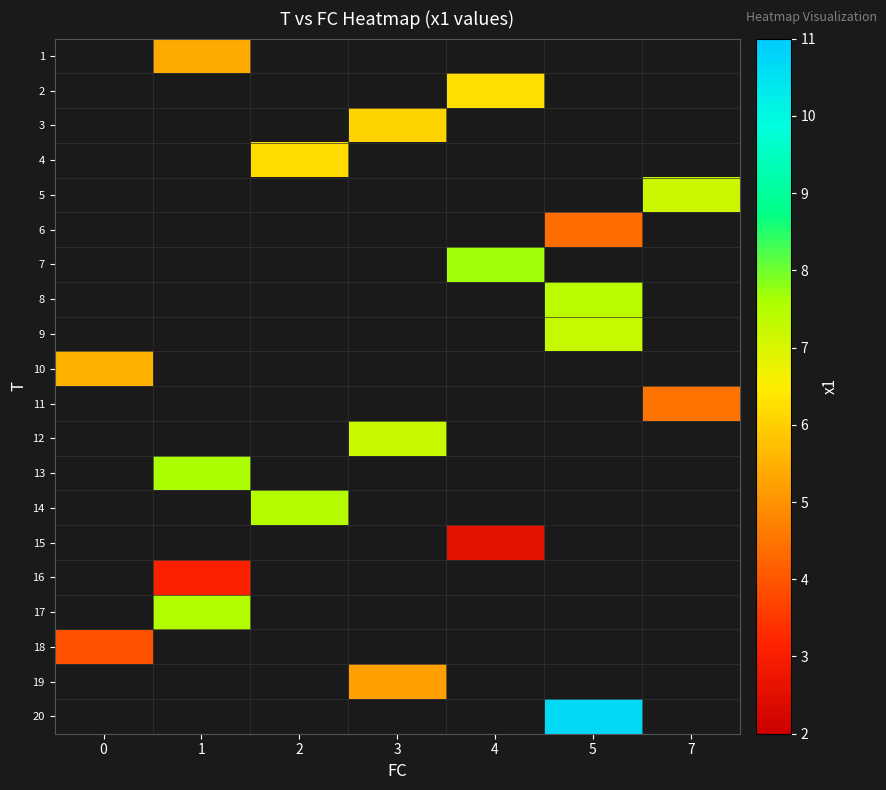

Rank the categories by 19 value from highest to lowest.

0, 1, 2, 3, 4, 5, 7